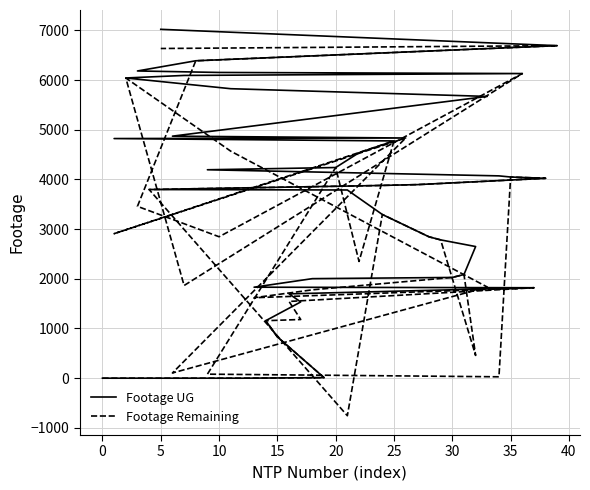

Count the number of categories in the chart.

40